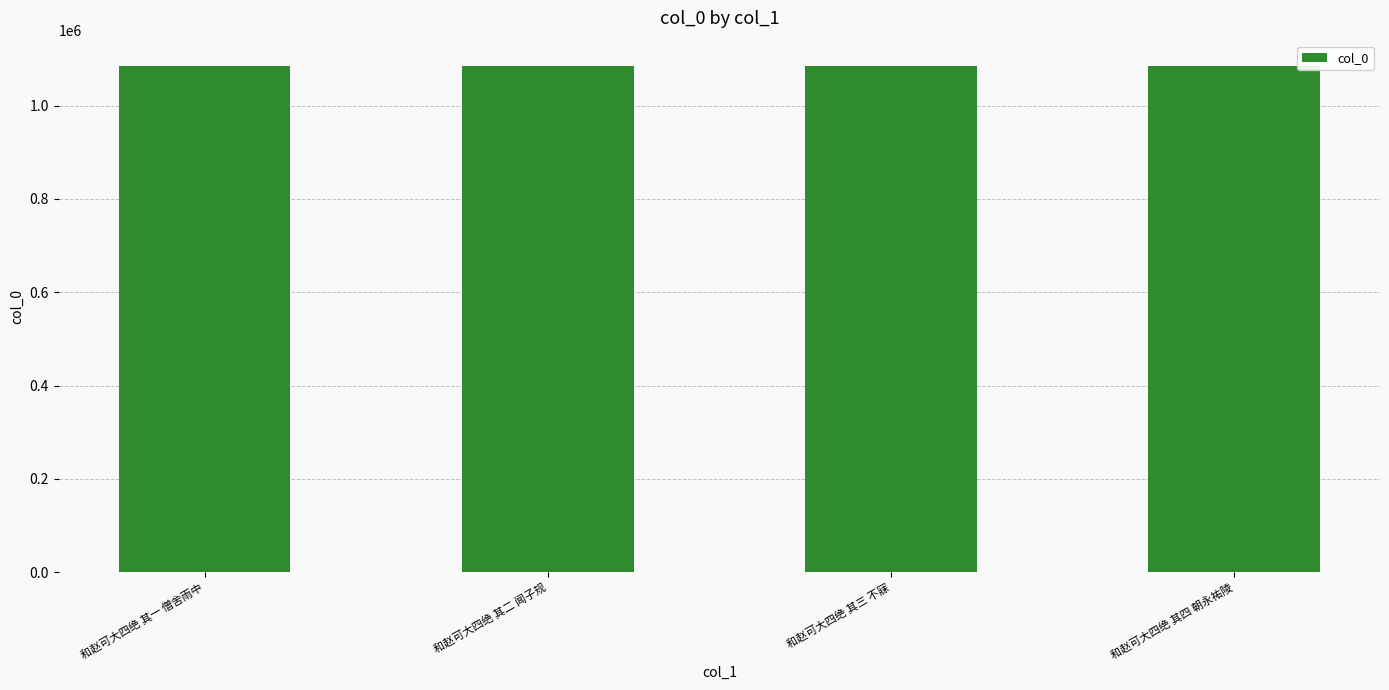

What is the label of the 1st bar from the right?

和赵可大四绝 其四 朝永祐陵